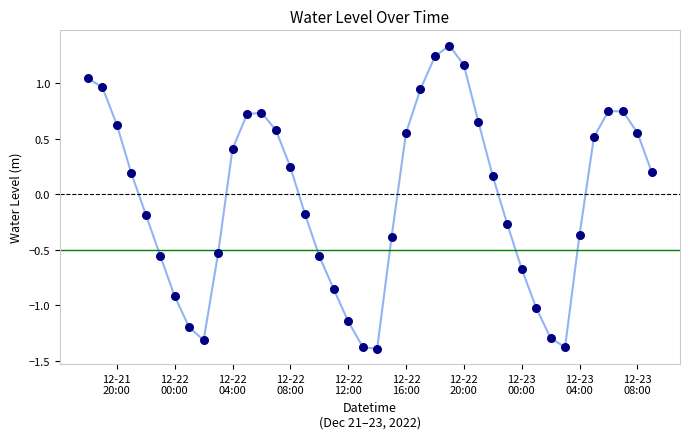

What is the difference between the maximum and minimum values?

2.7